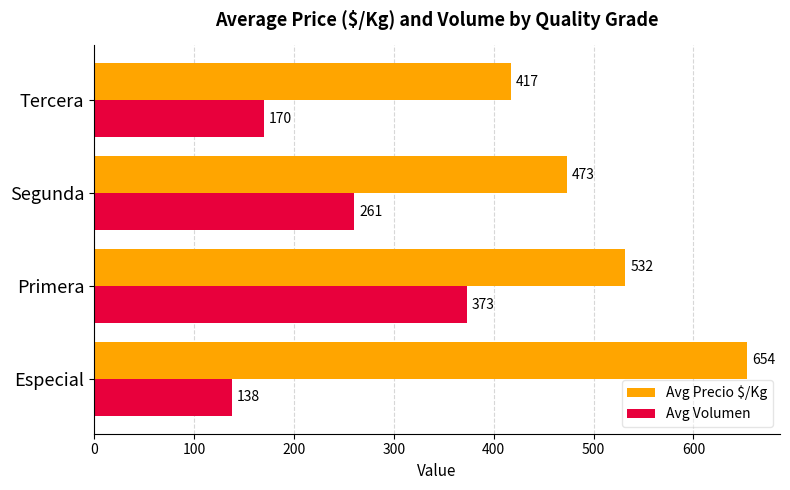

What is the difference between the highest and lowest values at Tercera?

247.0